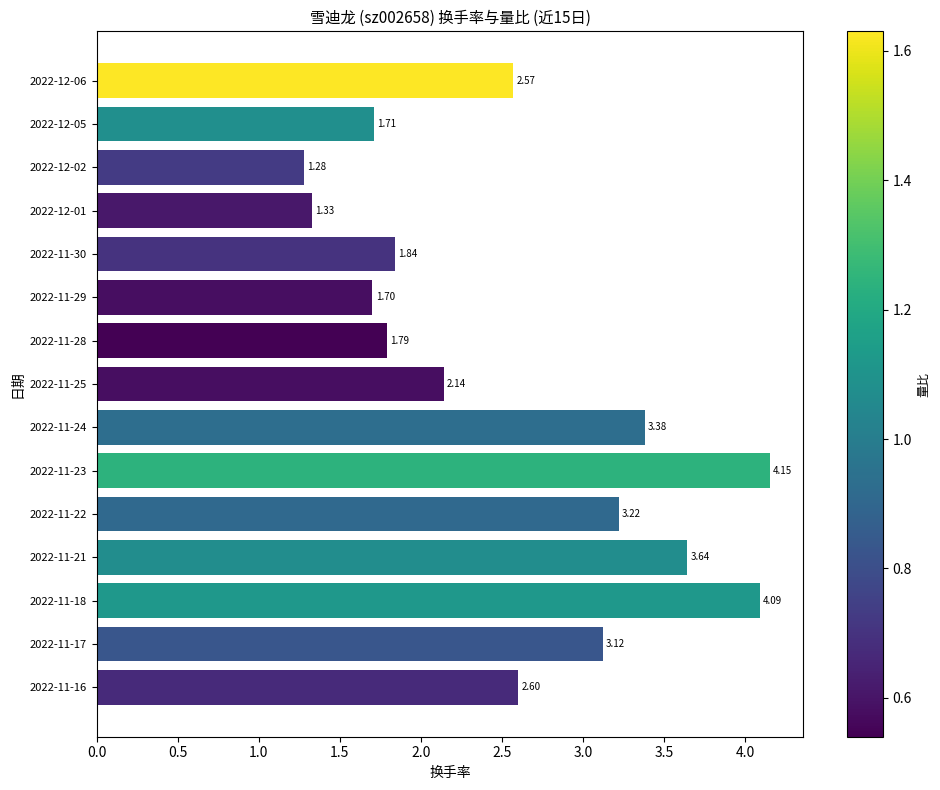

At which category does the chart reach its minimum across all series?

2022-12-02